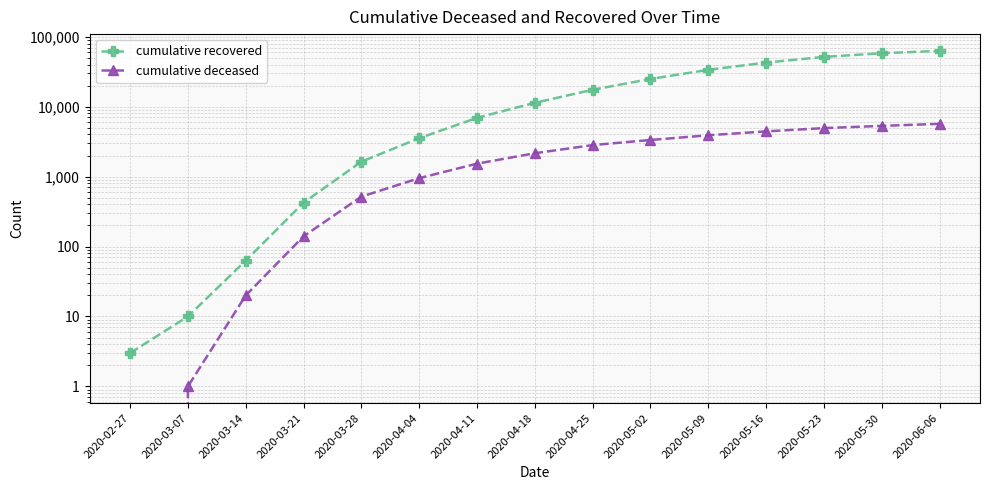

True or false: cumulative recovered and cumulative deceased cross at least once.

False